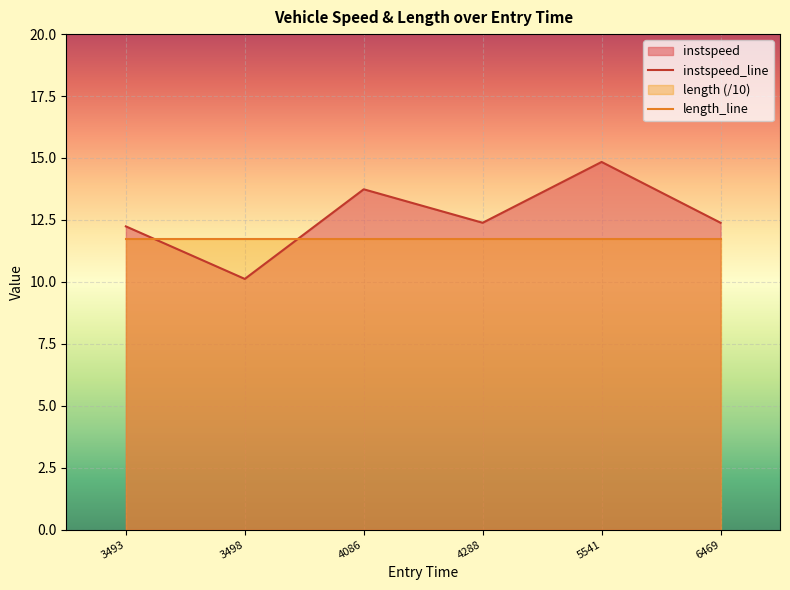

How many points are higher than both their immediate neighbors (excluding endpoints)?

2